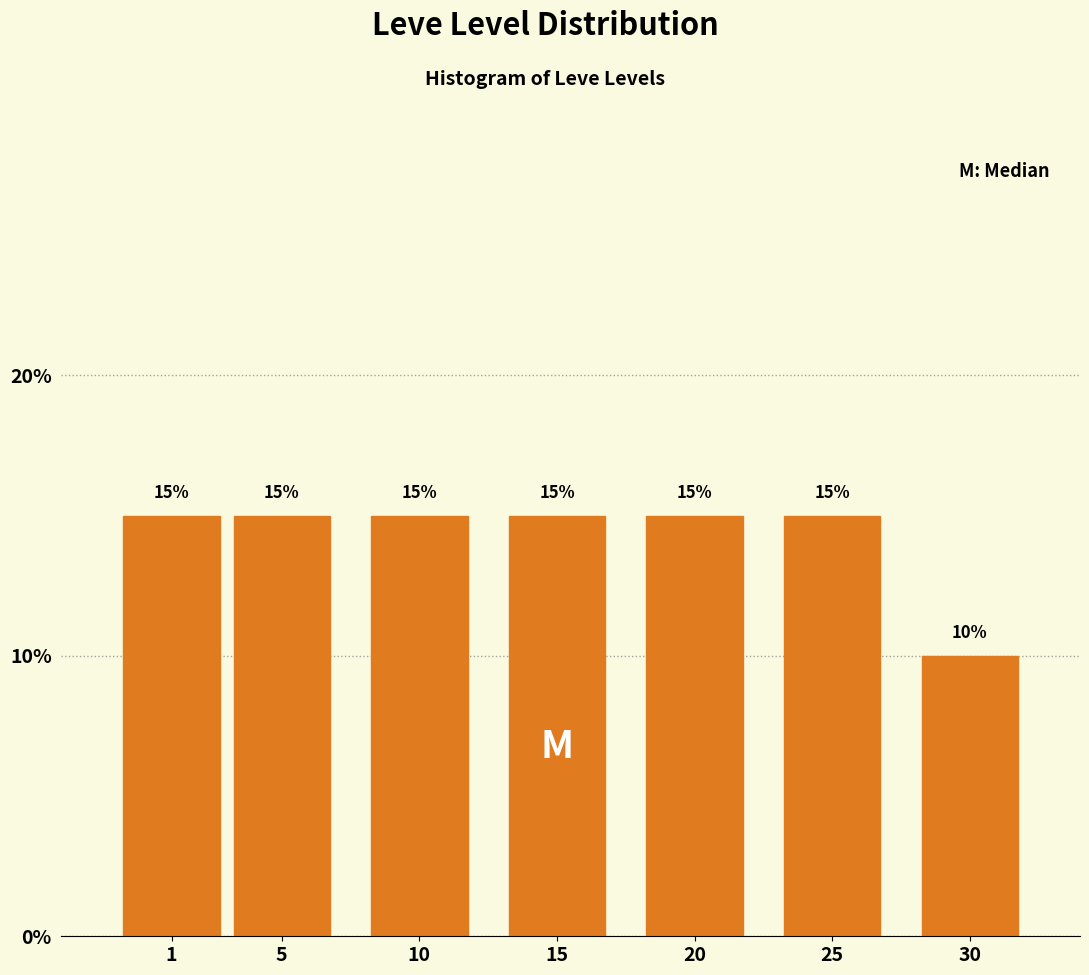

Reading right to left, list all the values displayed in this chart.

30=10	25=15	20=15	15=15	10=15	5=15	1=15